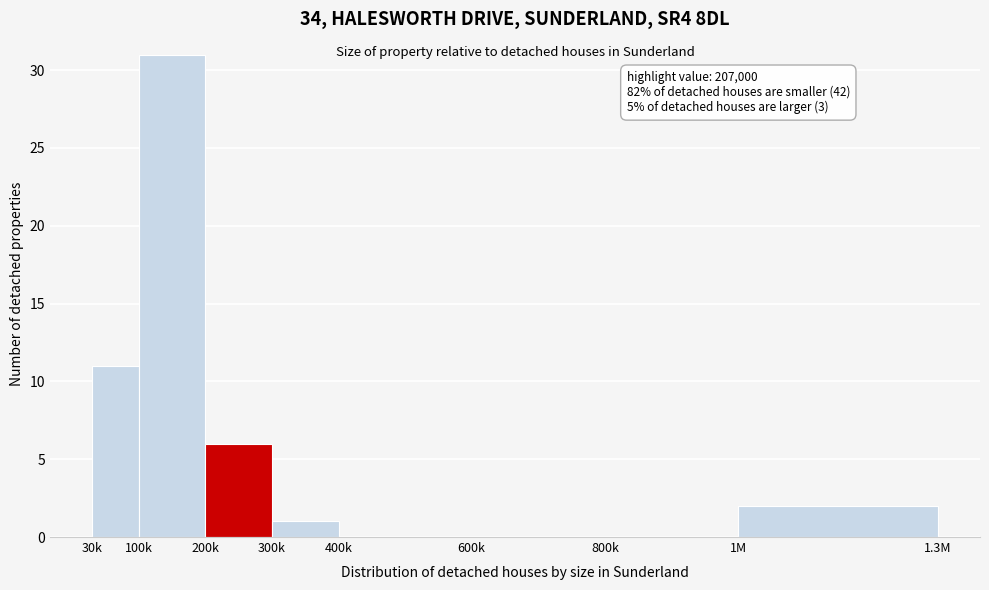

Reading left to right, transcribe all the data shown in this chart.

30k=11	100k=31	200k=6	300k=1	400k=0	600k=0	800k=0	1M=2